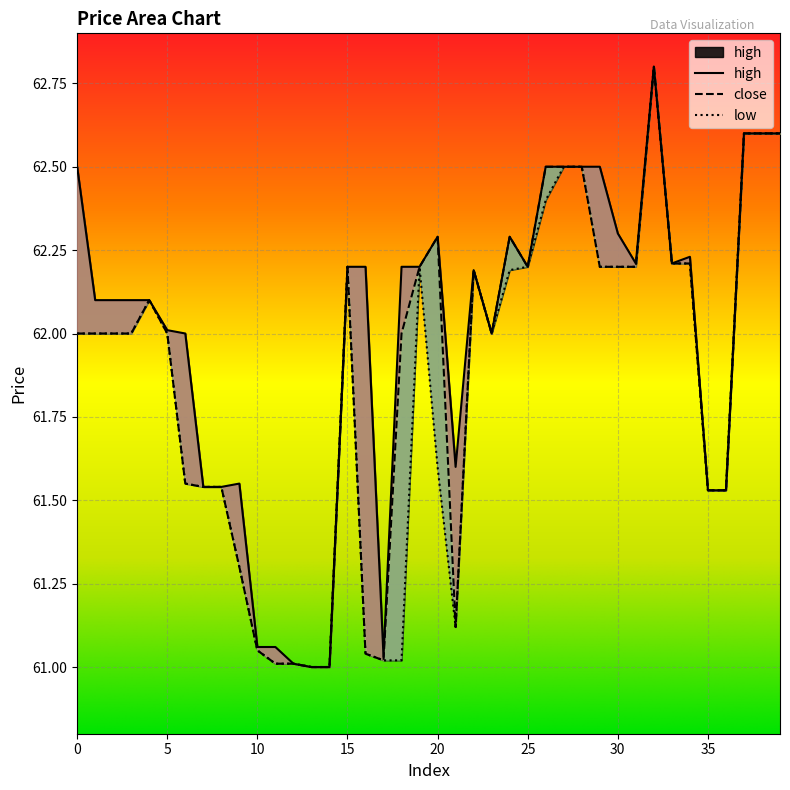

Reading right to left, what are all the values shown in this chart?

close: 39=62.6	38=62.6	37=62.6	36=61.5	35=61.5	34=62.2	33=62.2	32=62.8	31=62.2	30=62.2	29=62.2	28=62.5	27=62.5	26=62.5	25=62.2	24=62.3	23=62.0	22=62.2	21=61.1	20=62.3	19=62.2	18=62.0	17=61.0	16=61.0	15=62.2	14=61.0	13=61.0	12=61.0	11=61.0	10=61.0	9=61.3	8=61.5	7=61.5	6=61.5	5=62.0	4=62.1	3=62.0	2=62.0	1=62.0	0=62.0
low: 39=62.6	38=62.6	37=62.6	36=61.5	35=61.5	34=62.2	33=62.2	32=62.8	31=62.2	30=62.2	29=62.2	28=62.5	27=62.5	26=62.4	25=62.2	24=62.2	23=62.0	22=62.2	21=61.1	20=61.6	19=62.2	18=61.0	17=61.0	16=61.0	15=62.2	14=61.0	13=61.0	12=61.0	11=61.0	10=61.0	9=61.3	8=61.5	7=61.5	6=61.5	5=62.0	4=62.1	3=62.0	2=62.0	1=62.0	0=62.0
high: 39=62.6	38=62.6	37=62.6	36=61.5	35=61.5	34=62.2	33=62.2	32=62.8	31=62.2	30=62.3	29=62.5	28=62.5	27=62.5	26=62.5	25=62.2	24=62.3	23=62.0	22=62.2	21=61.6	20=62.3	19=62.2	18=62.2	17=61.0	16=62.2	15=62.2	14=61.0	13=61.0	12=61.0	11=61.1	10=61.1	9=61.5	8=61.5	7=61.5	6=62.0	5=62.0	4=62.1	3=62.1	2=62.1	1=62.1	0=62.5